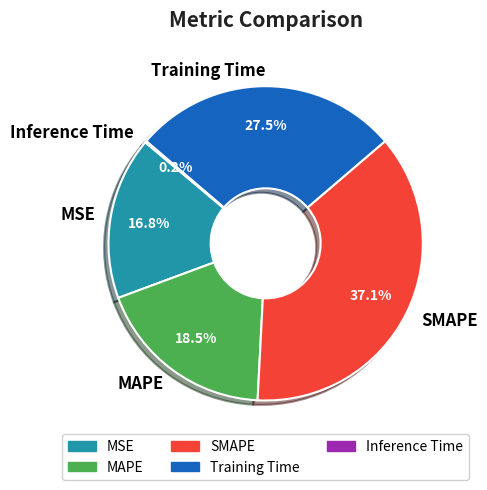

To the nearest percent, what is the difference between the largest and smallest slice percentages?

37%